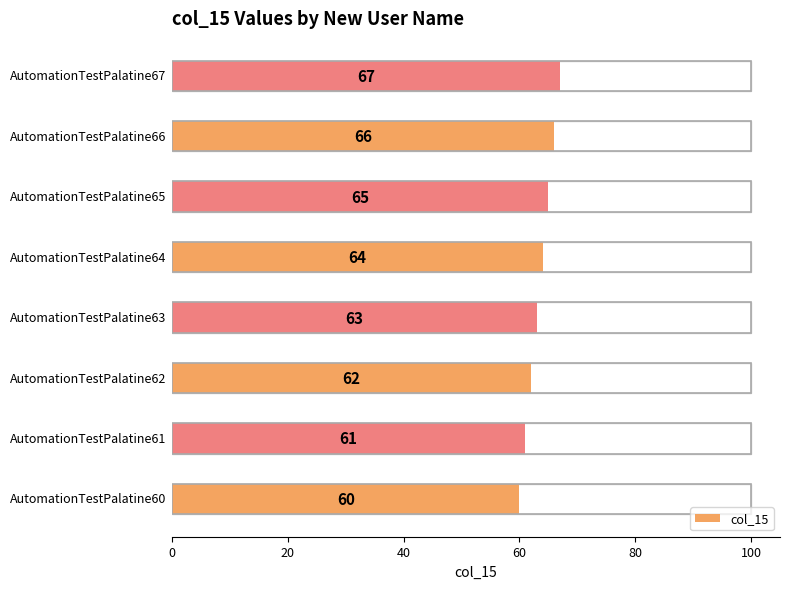

What is the difference between the maximum and minimum values?

7